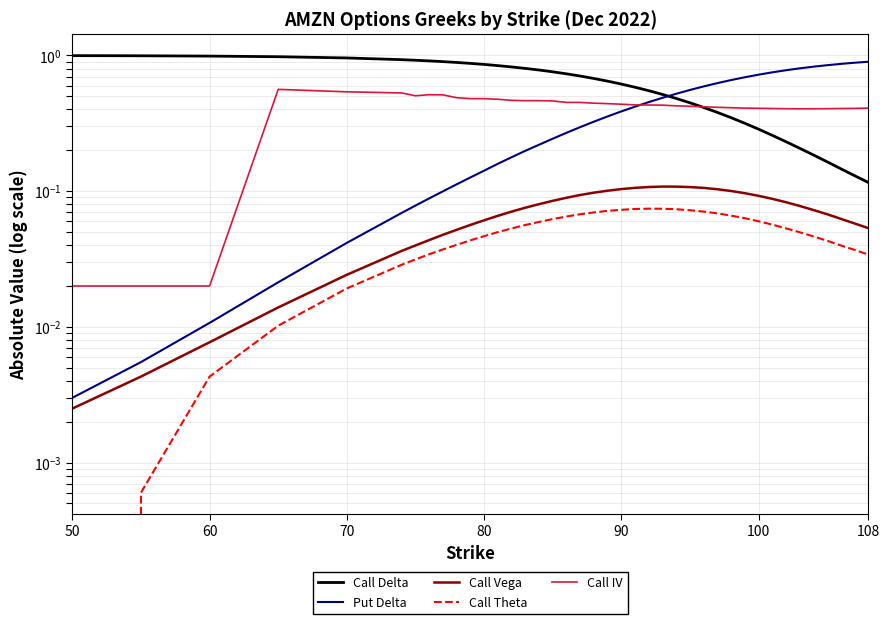

True or false: Call IV and Call Delta intersect in this chart.

True